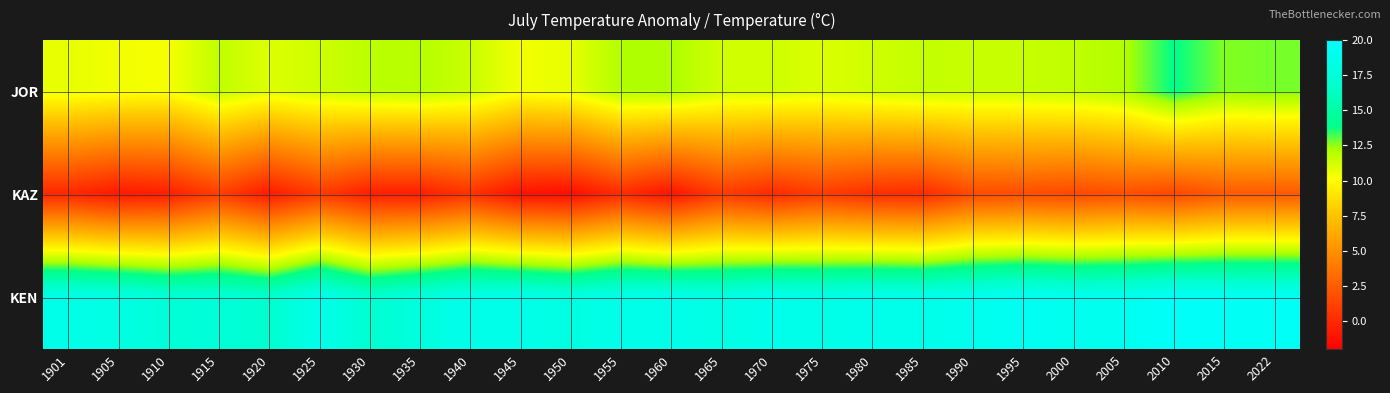

List the series in order of their overall mean, highest first.

KEN, JOR, KAZ